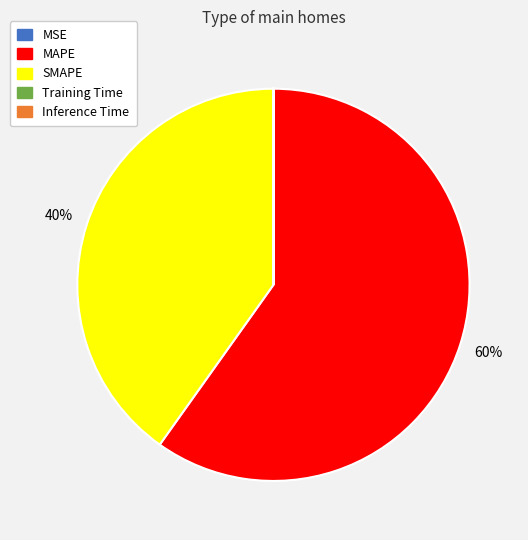

To the nearest percent, what is the difference between the largest and smallest slice percentages?

60%